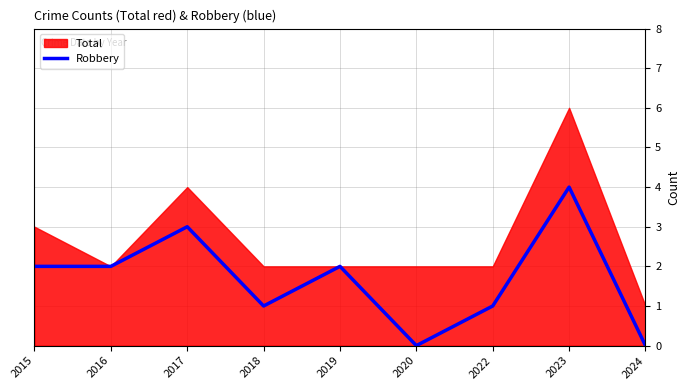

The value of Robbery at 2019 is 2. True or false?

True